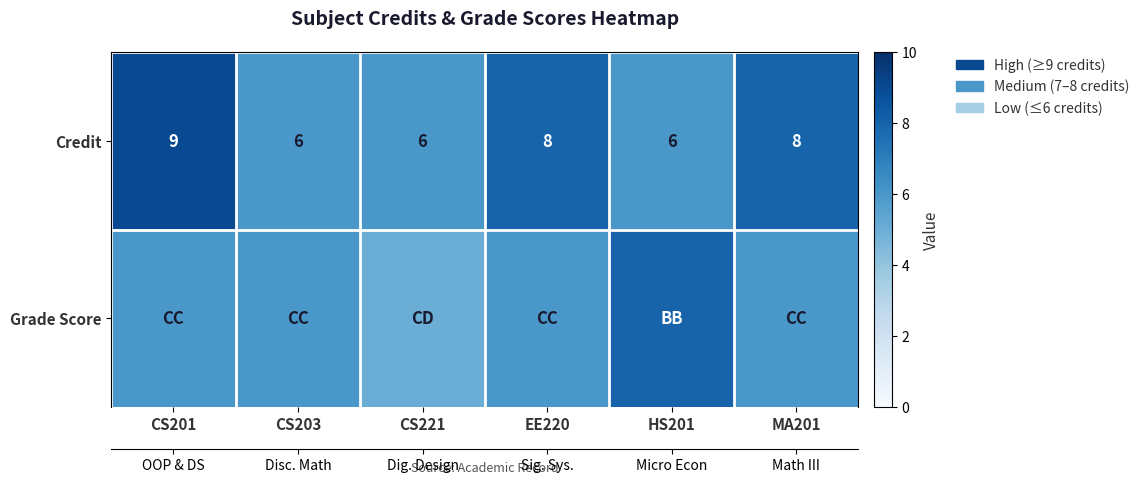

How many Grade Score values are between 6 and 7?

4